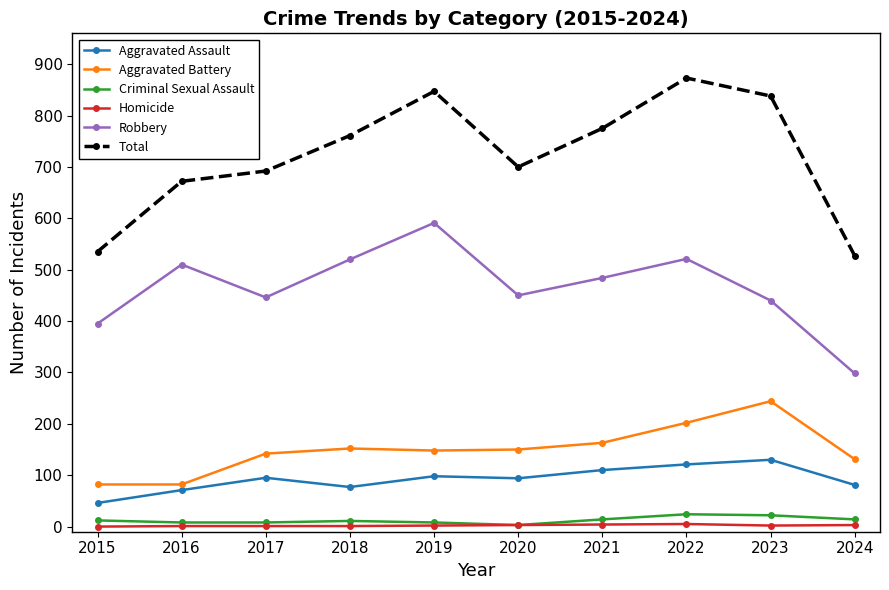

True or false: Aggravated Assault and Robbery intersect in this chart.

False